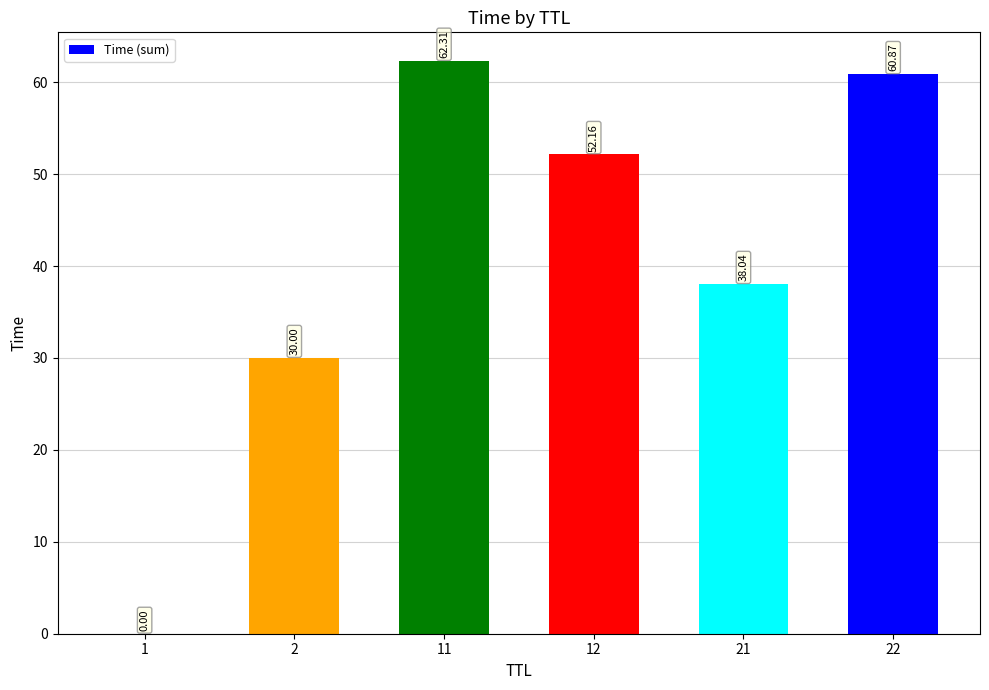

What is the ratio of the value at 11 to the value at 21?

1.6